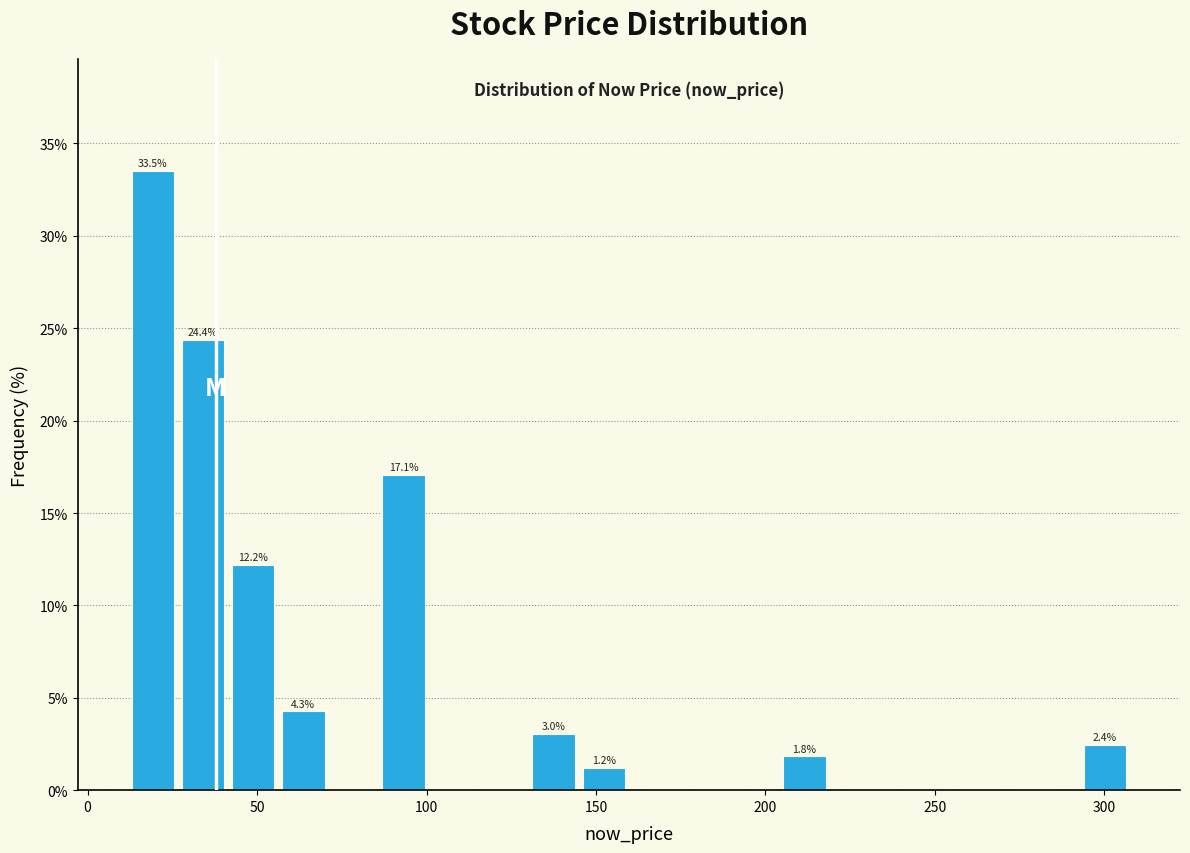

Around what value on the x-axis is the tallest bar? Give the approximate position of its centre, as read against the axis.

20